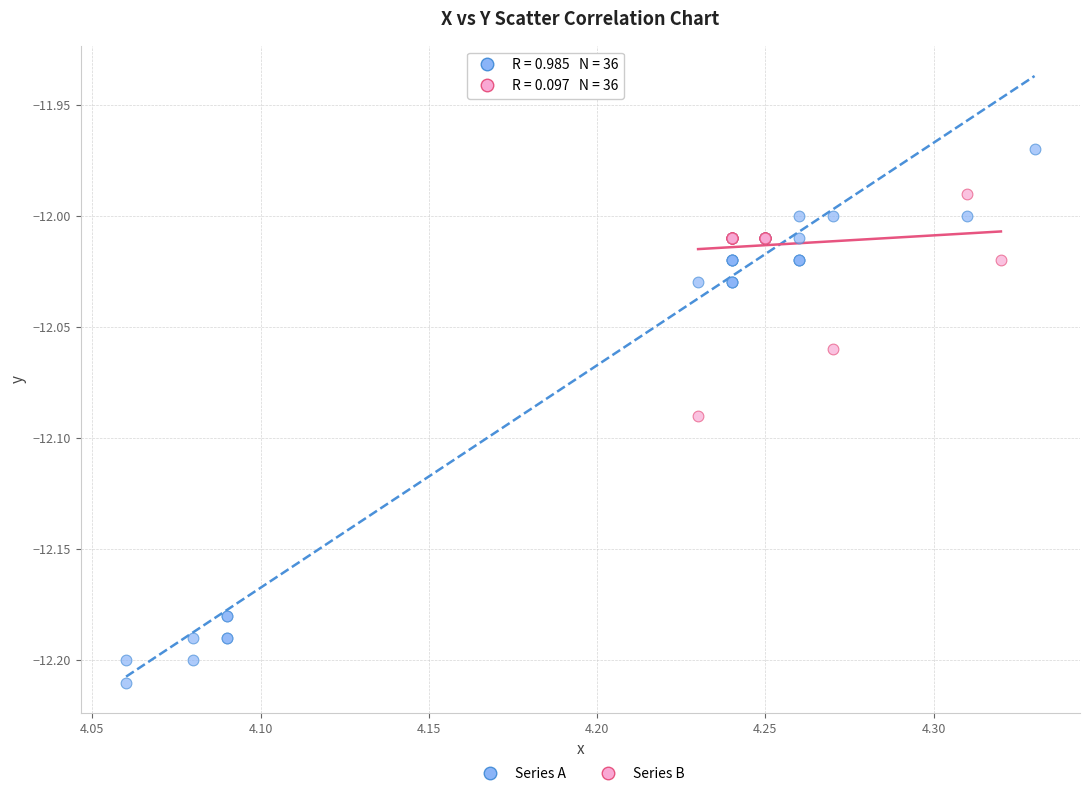

Which series reaches the maximum Y coordinate?

Series A